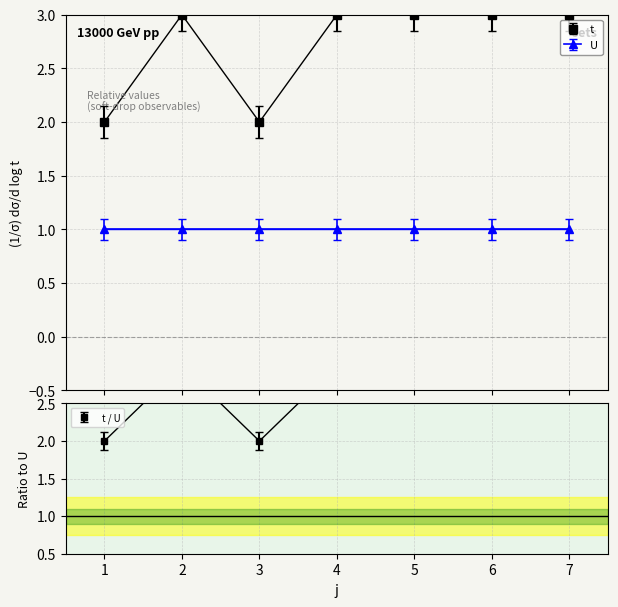

What is the value of the 7th point from the left?

3